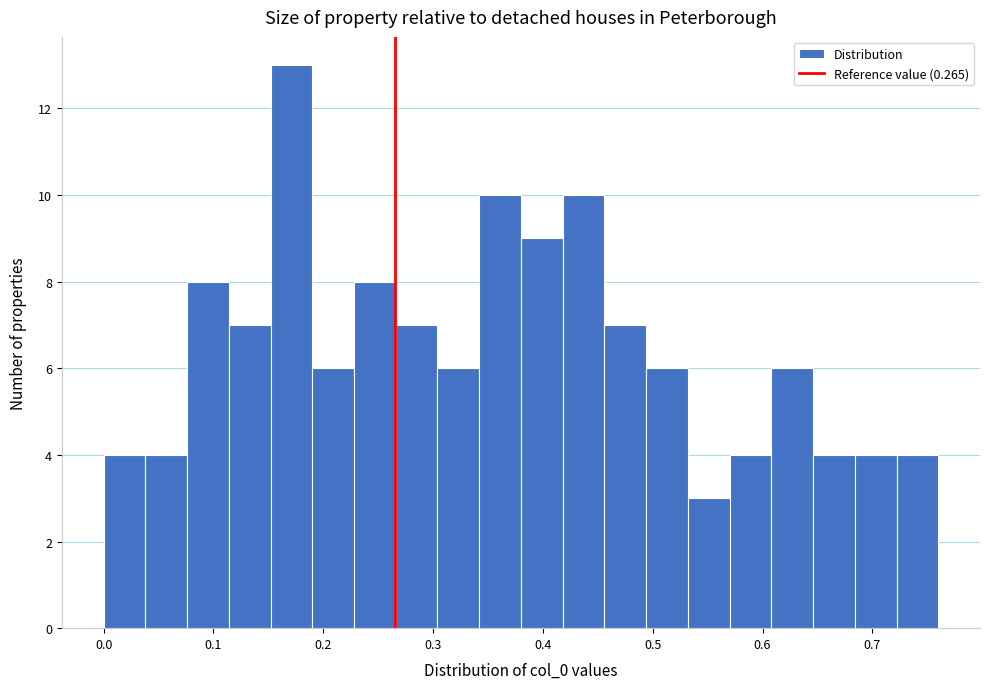

Read against the x-axis, roughly where is the centre of the tallest bar?

0.17